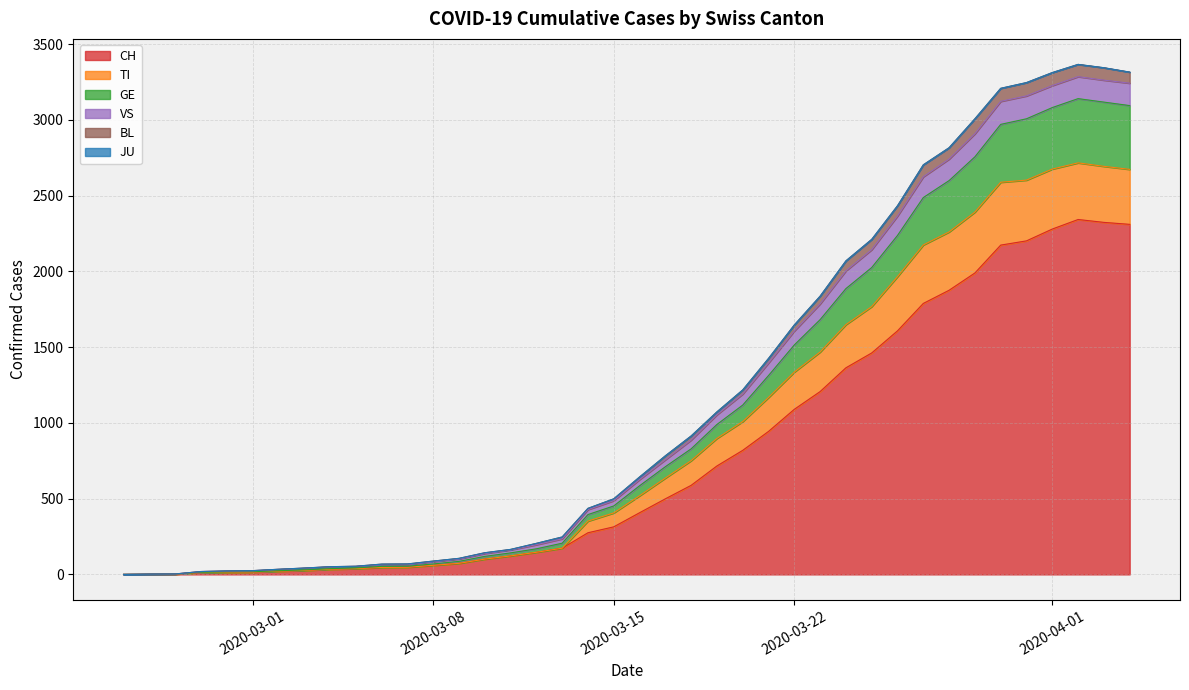

Does the chart have visible grid lines?

Yes